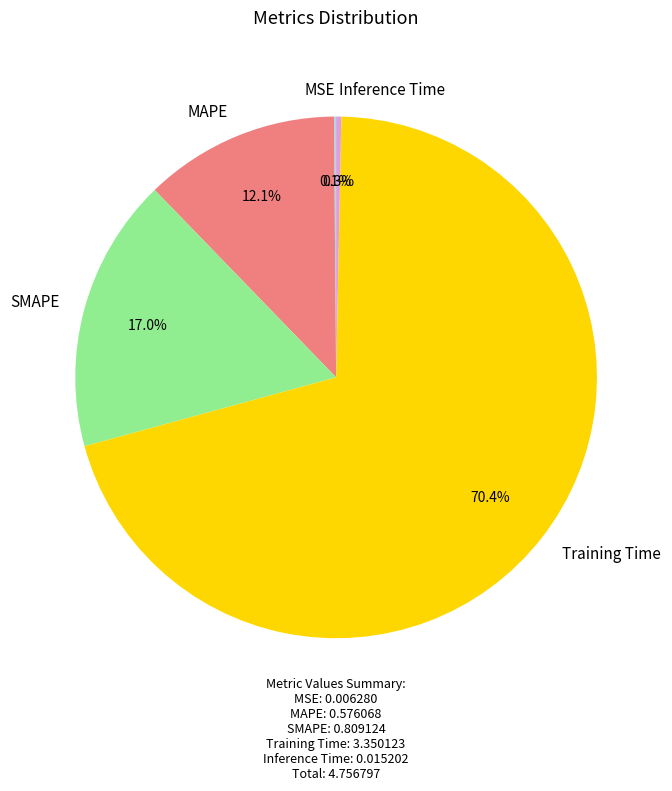

Do Inference Time and MAPE together represent more than half of the pie?

No